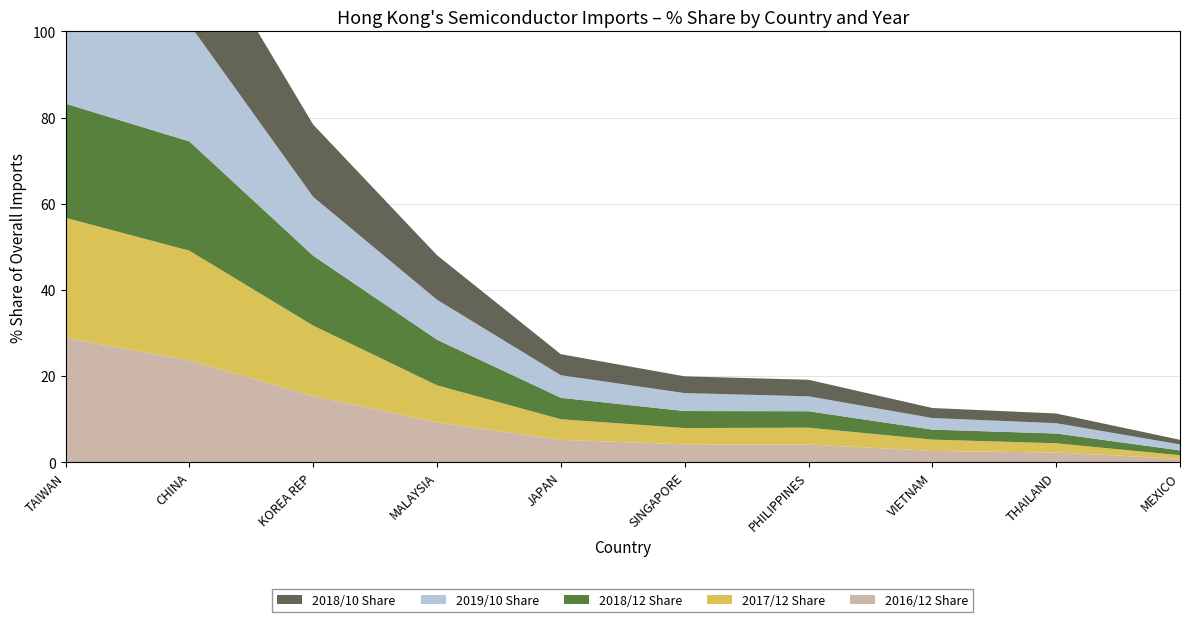

Reading left to right, transcribe all the data shown in this chart.

2016/12 Share: 28.8	23.6	15.4	9.2	5.2	4.1	4.1	2.6	2.2	0.8
2017/12 Share: 27.9	25.5	16.4	8.6	4.8	3.8	3.9	2.6	2.1	0.8
2018/12 Share: 26.5	25.4	16.2	10.6	5.0	3.9	3.8	2.3	2.3	1.1
2019/10 Share: 27.6	27.2	13.7	9.3	5.2	4.2	3.5	2.7	2.4	1.4
2018/10 Share: 26.8	24.9	16.8	10.3	4.9	3.9	3.8	2.3	2.3	1.1